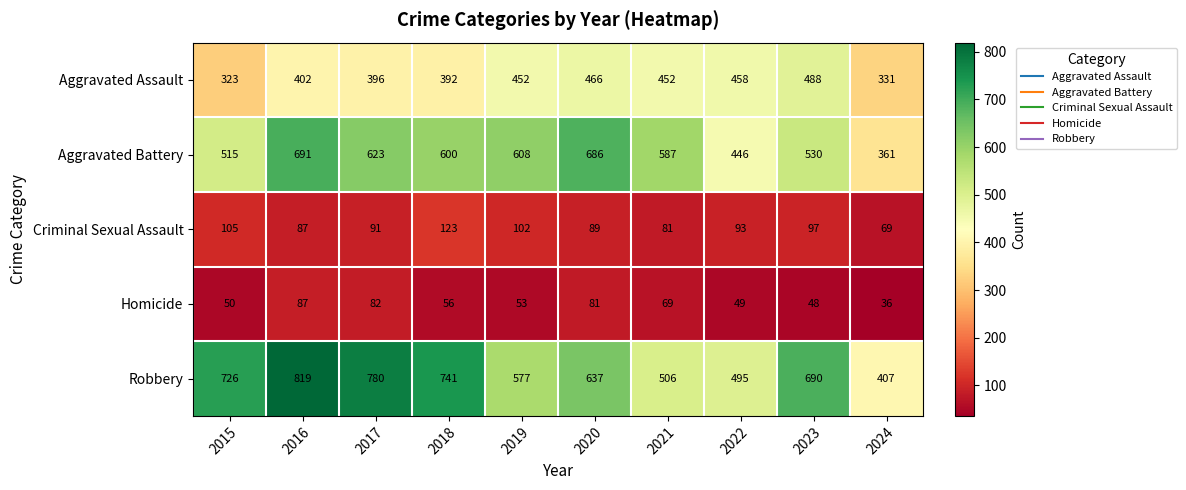

What is the total value across all series at 2020?

1959